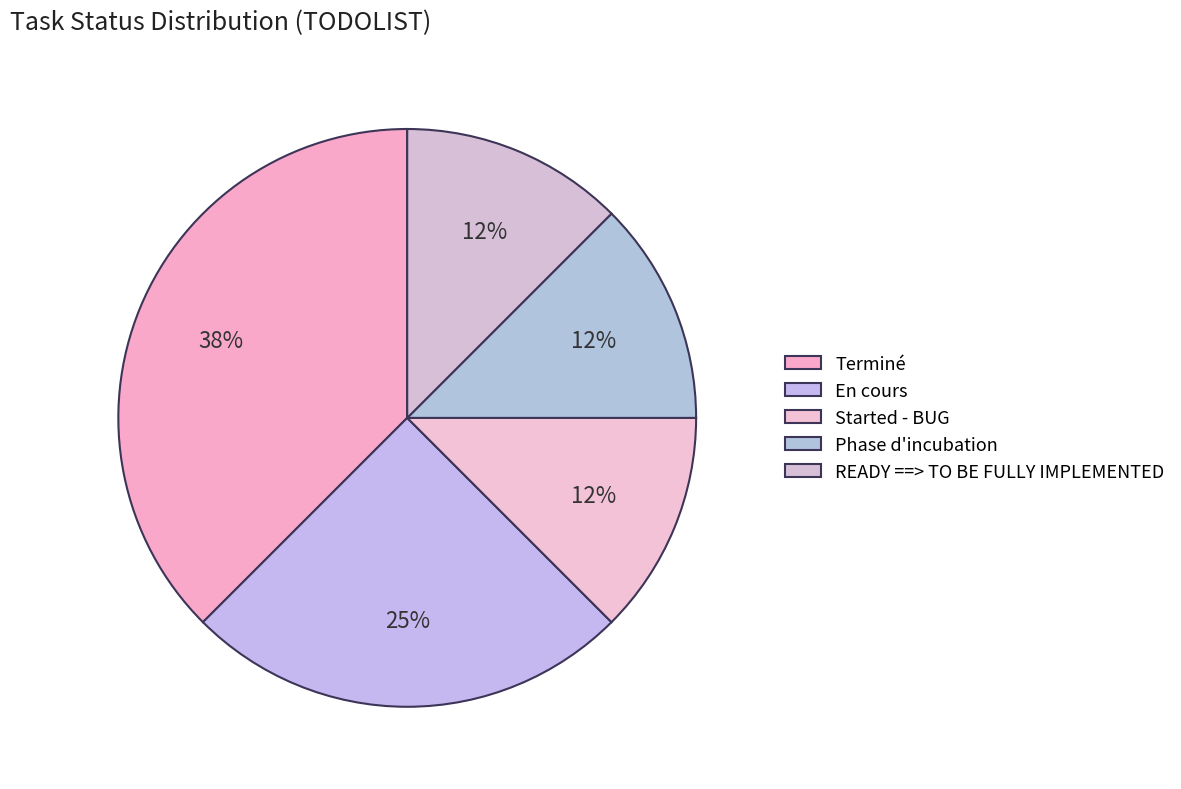

What percentage is NOT represented by En cours?

75.0%